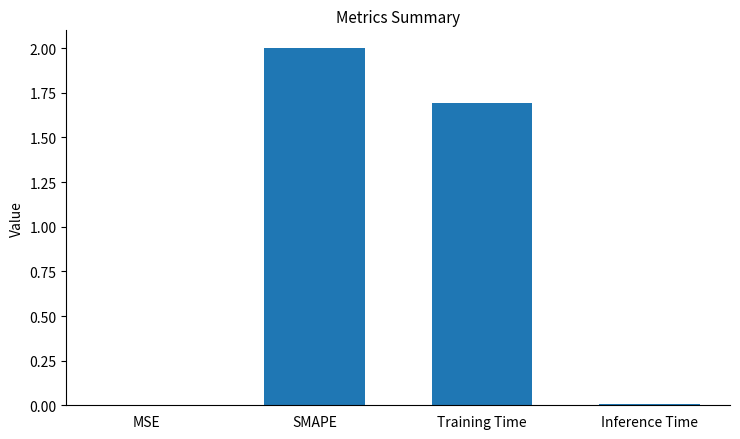

Is it true that the value at SMAPE is 2.7?

False